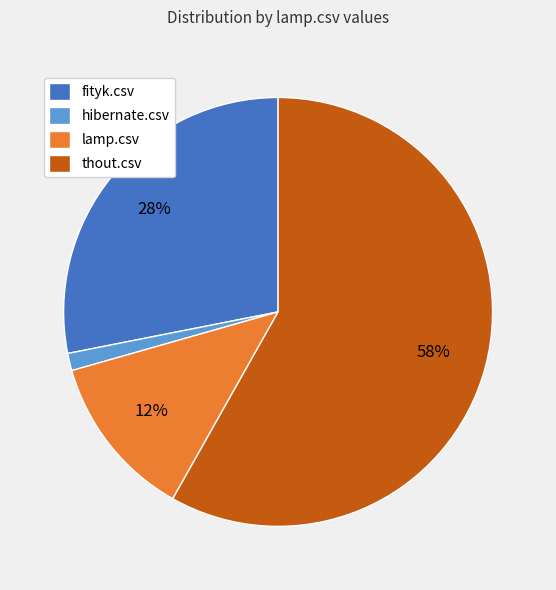

To the nearest percent, what portion does fityk.csv represent?

28%